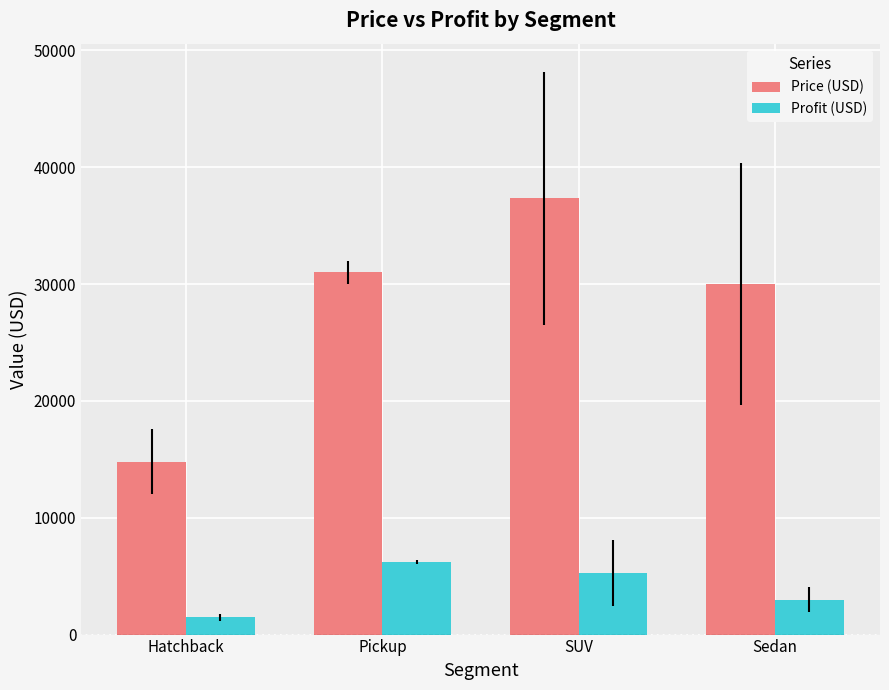

What is the difference between the second highest and minimum values in the Price (USD) series?

16200.0